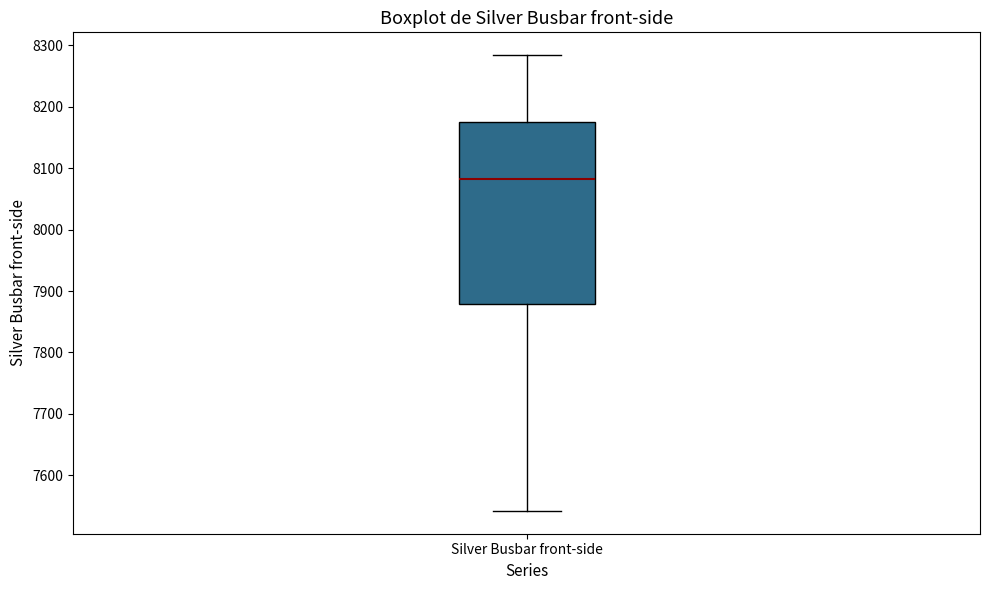

Where does the median line of the box for Silver Busbar front-side sit on the y-axis? The values are not printed on the chart, so give them approximately, as read against the axis.

8080